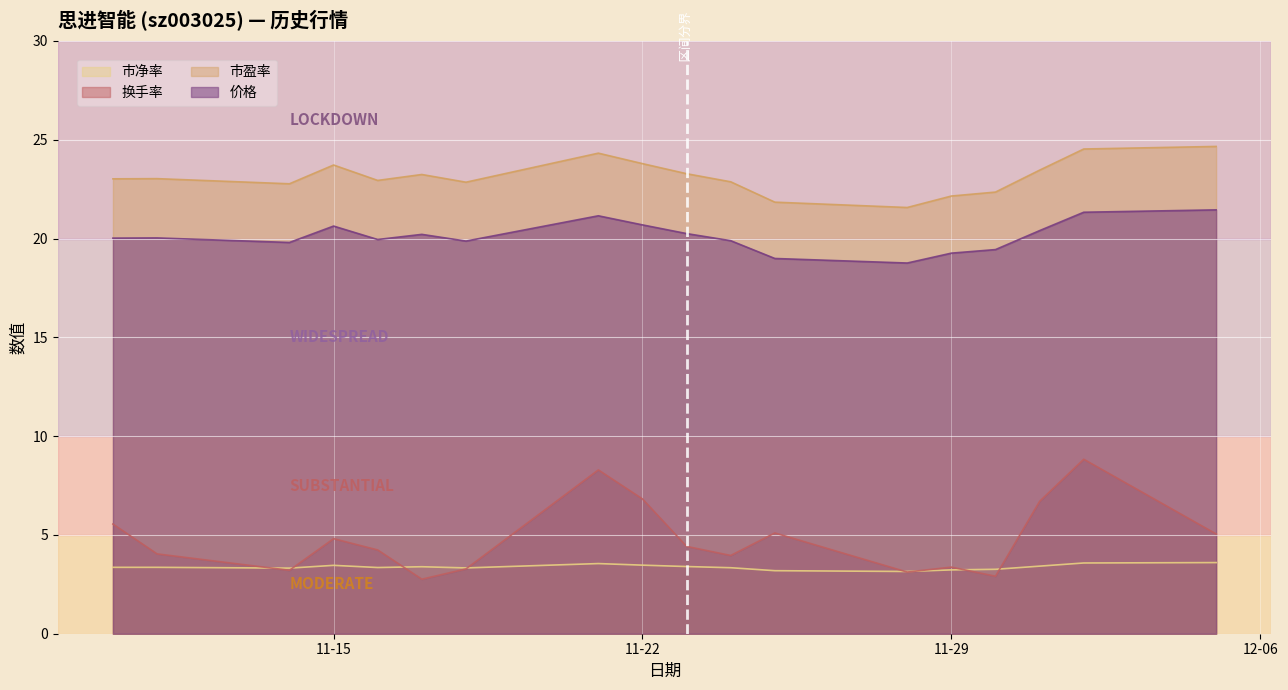

Which series has the largest total across all categories?

市盈率